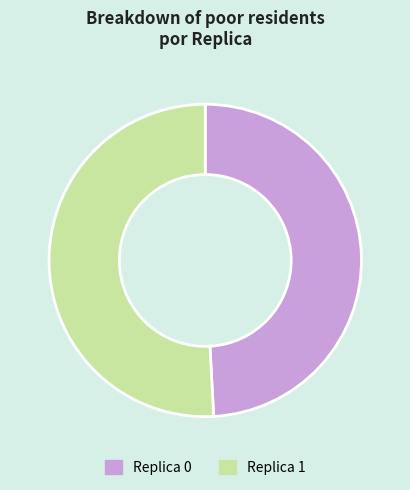

Is the sum of Replica 1 and Replica 0 greater than half?

Yes